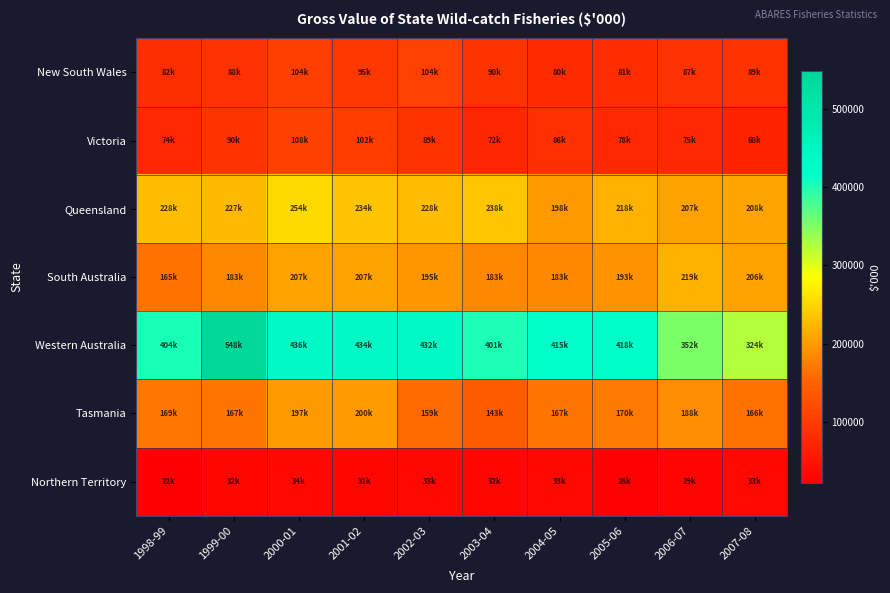

Which series has the largest total across all categories?

Western Australia